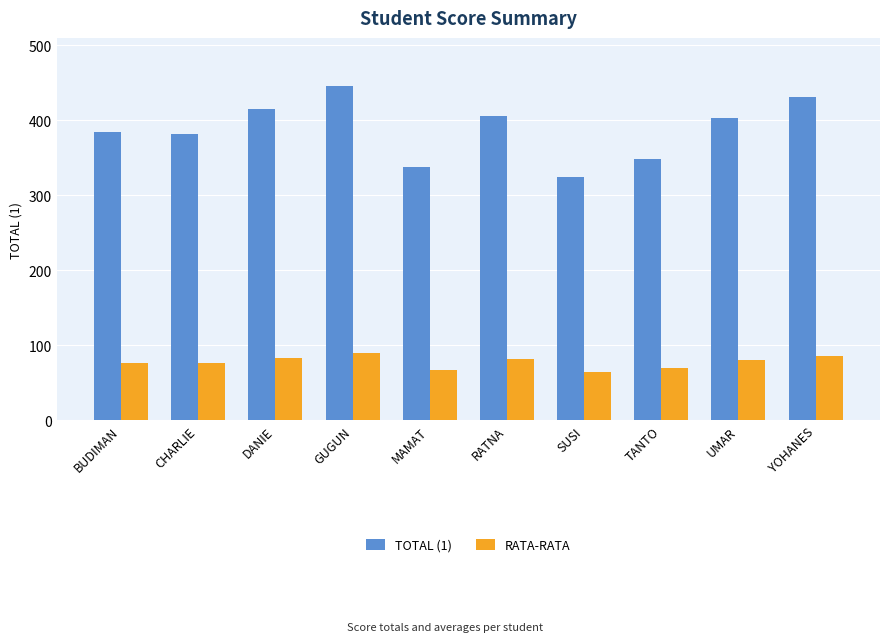

What is the value of the RATA-RATA bar at the 7th from the left?

64.8